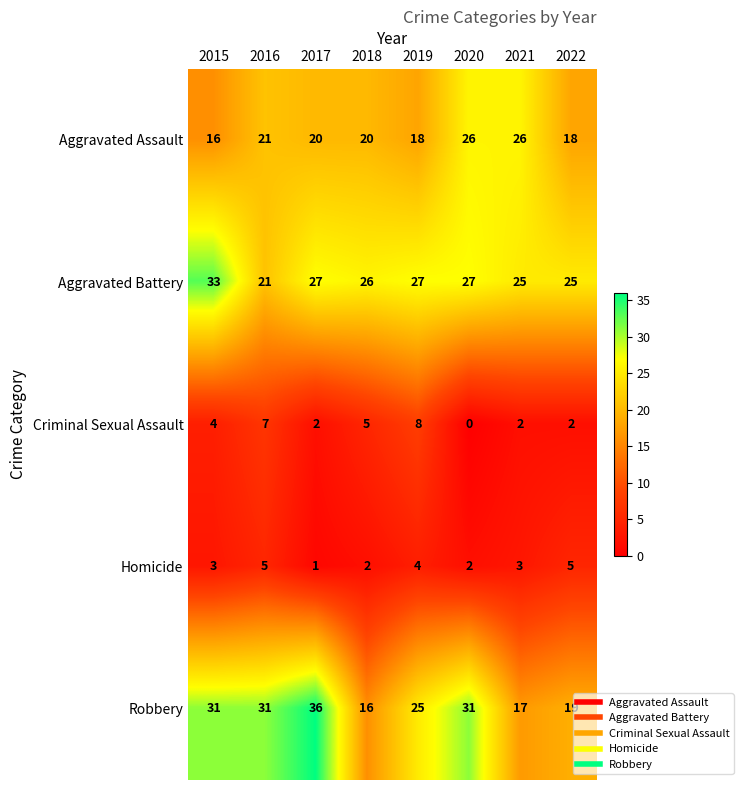

At how many categories does at least one series exceed 4?

8